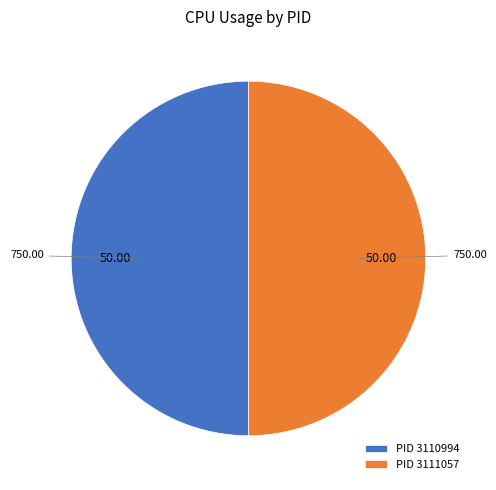

Approximately how many times larger is the value at PID 3110994 compared to PID 3111057?

1.0